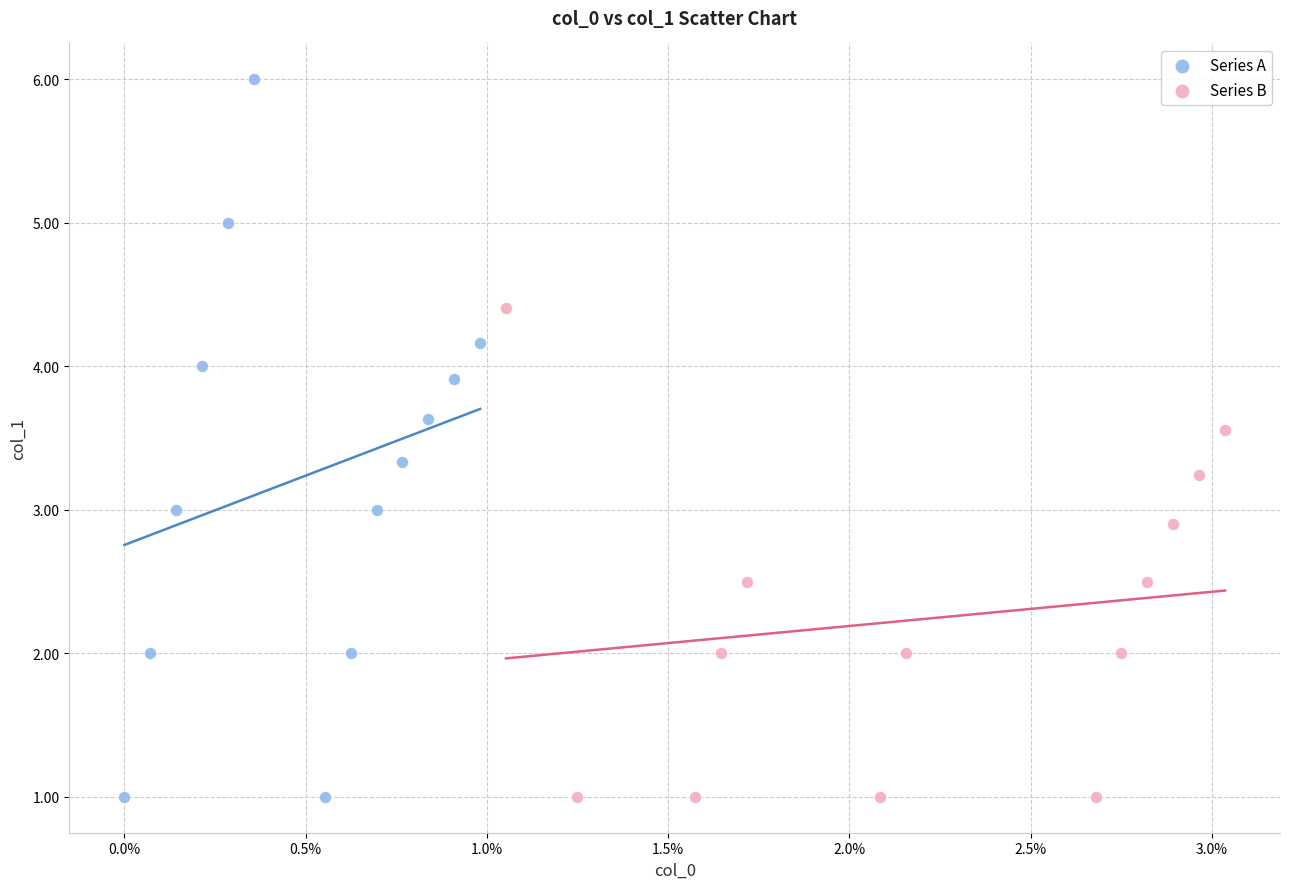

Which series reaches the maximum Y coordinate?

Series A